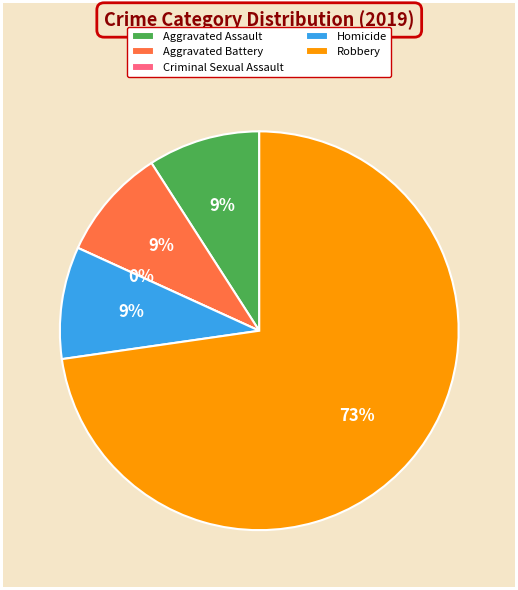

Which has a higher value, Homicide or Aggravated Assault?

Homicide